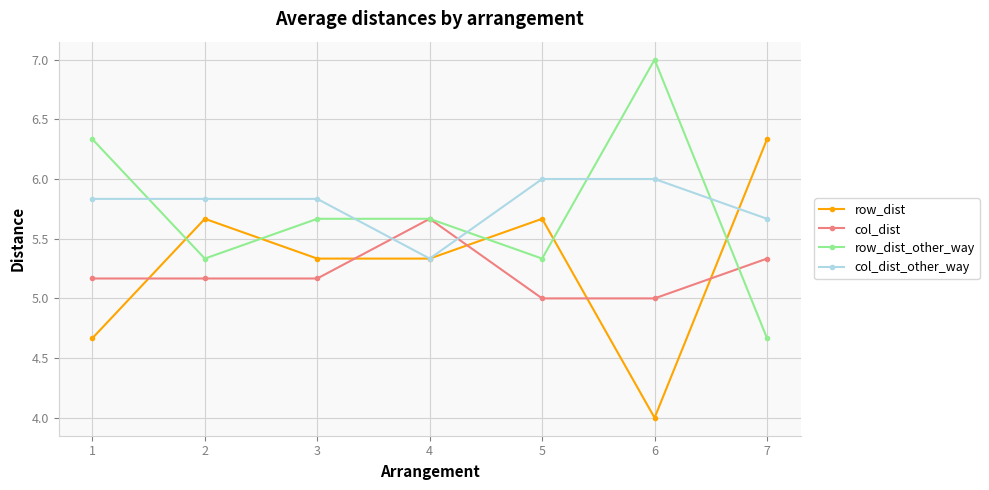

What is the total value across all series at 3?

22.0